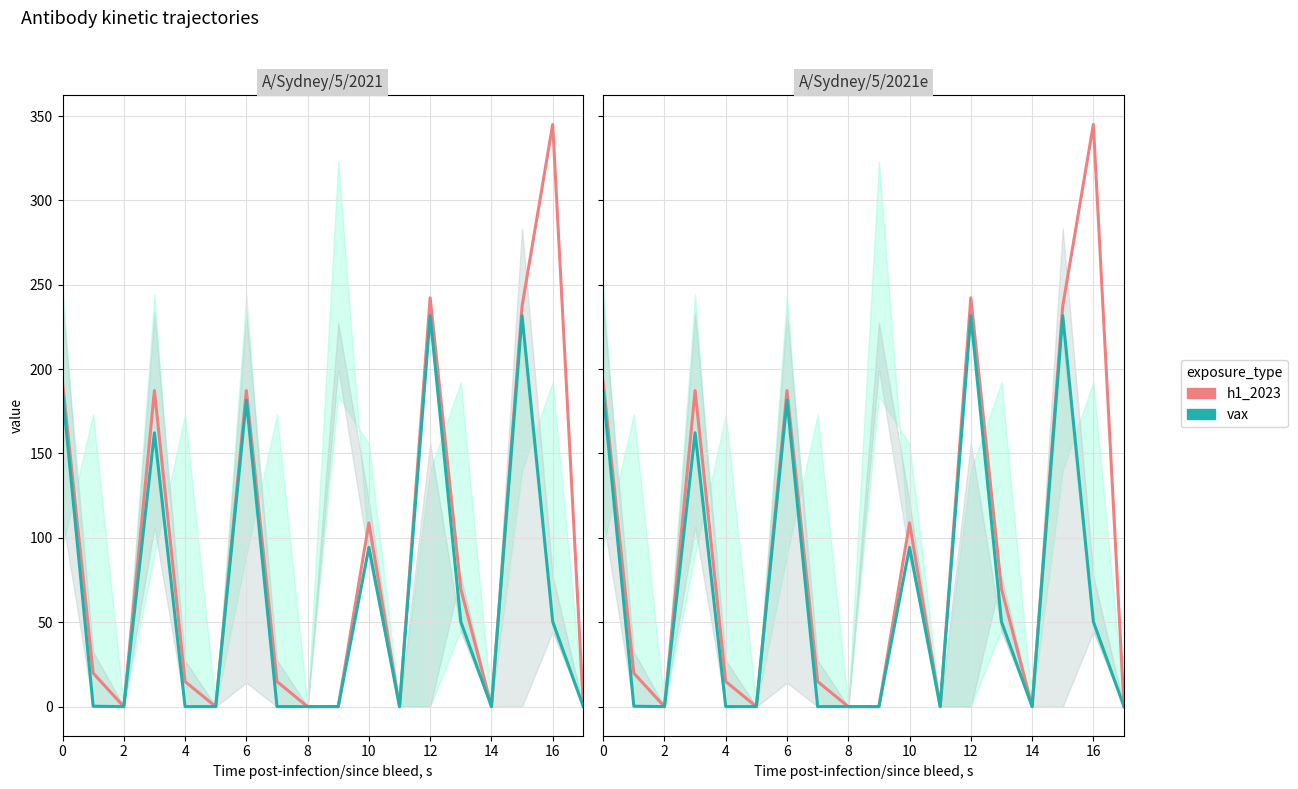

What is the difference between the second highest and minimum values in the vax series?

231.7